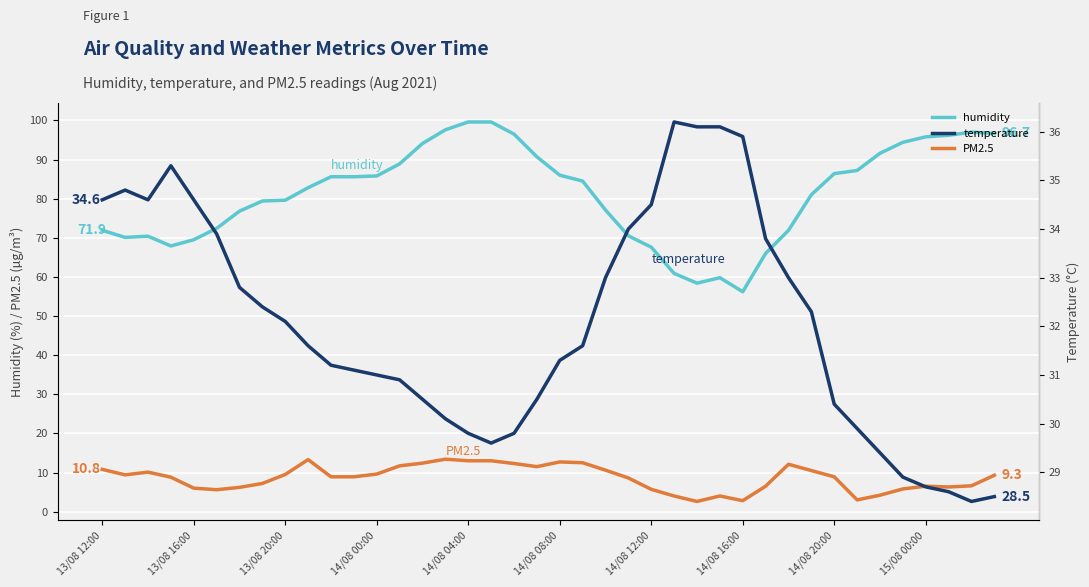

How many distinct data groups are displayed?

3